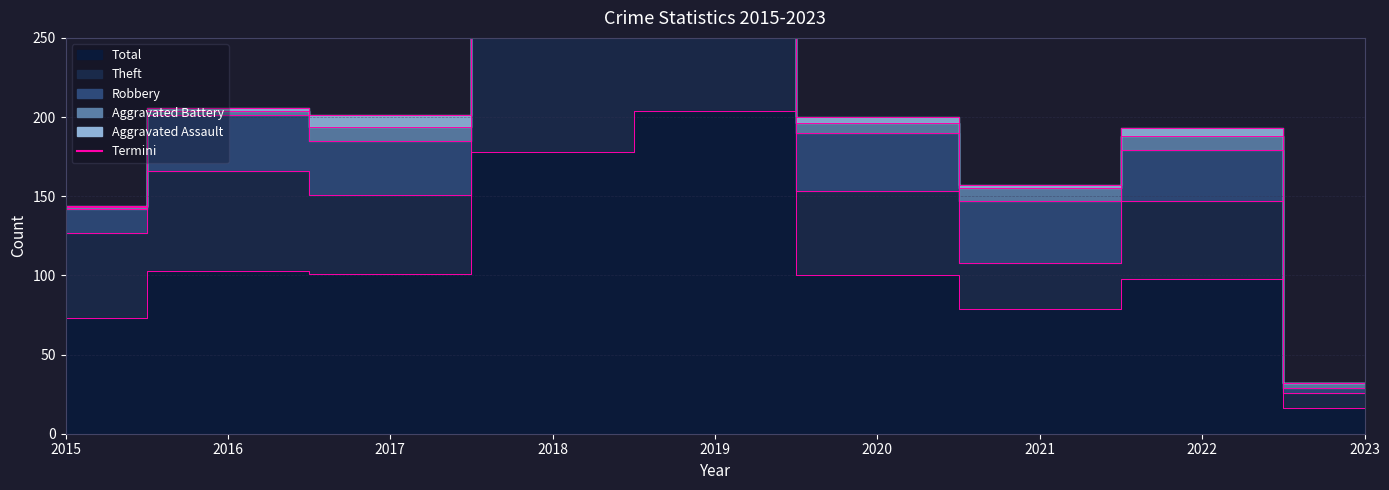

Where does the Total series first go above 100?

2016